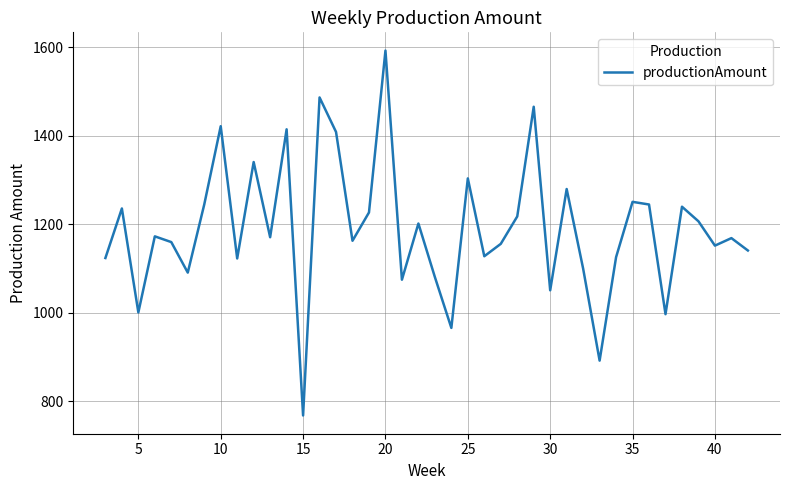

What is the maximum value shown in the chart?

1593